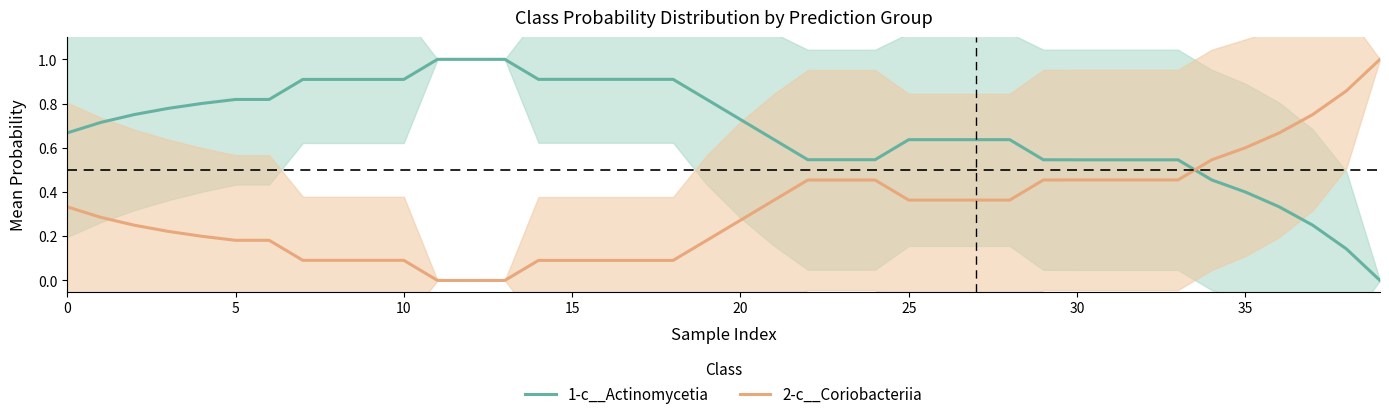

After their last crossing, which series has the higher values: 1-c__Actinomycetia or 2-c__Coriobacteriia?

2-c__Coriobacteriia